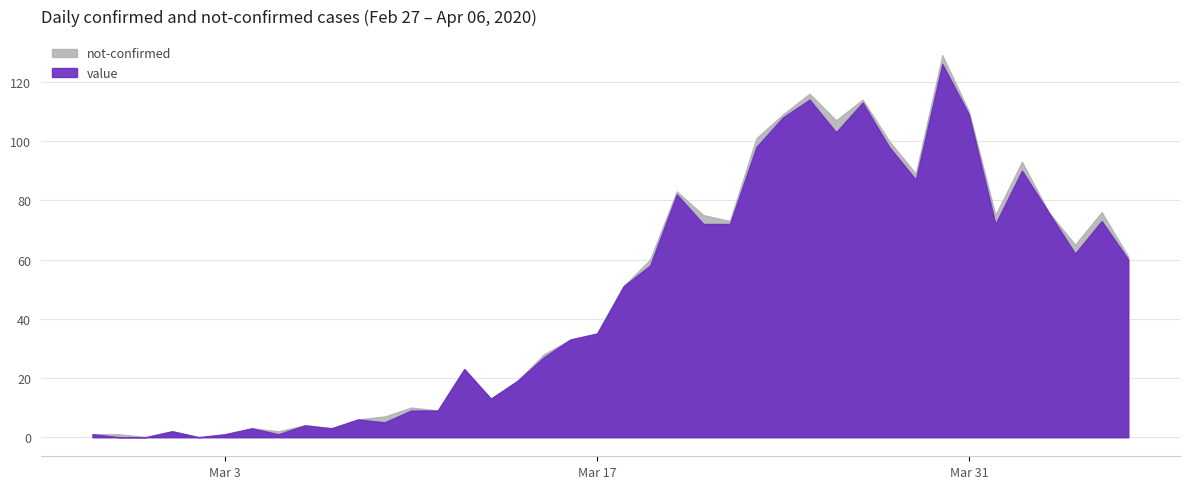

What is the maximum value shown in the chart?

126